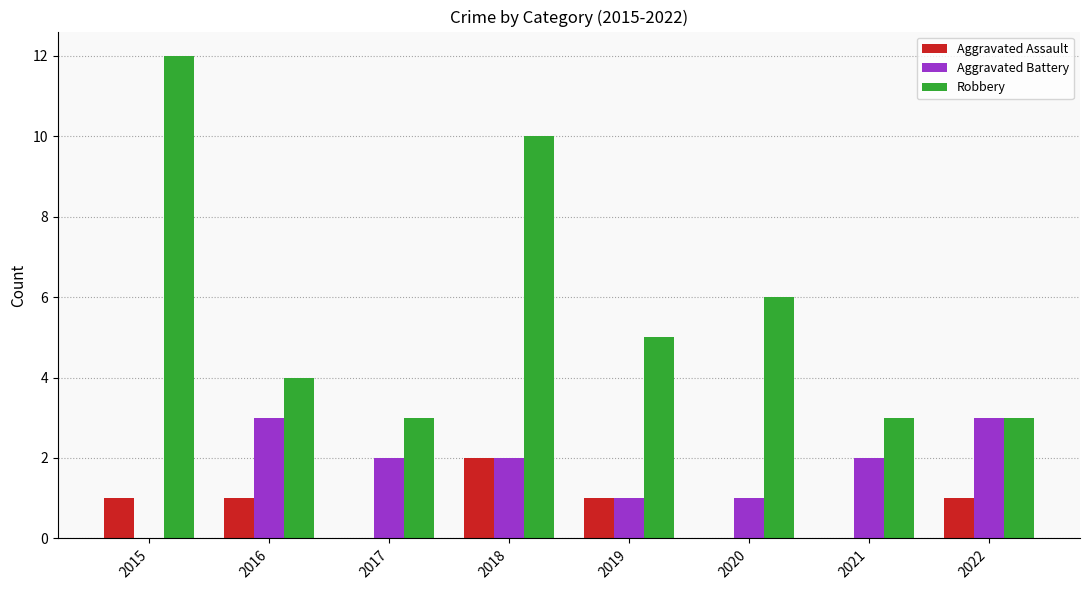

Are the bars grouped side by side (vs. stacked)?

Yes